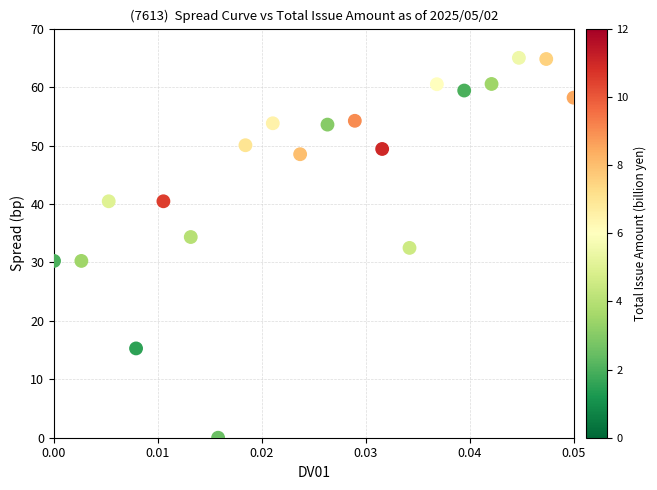

What is the range of Y values (max minus min)?

65.0